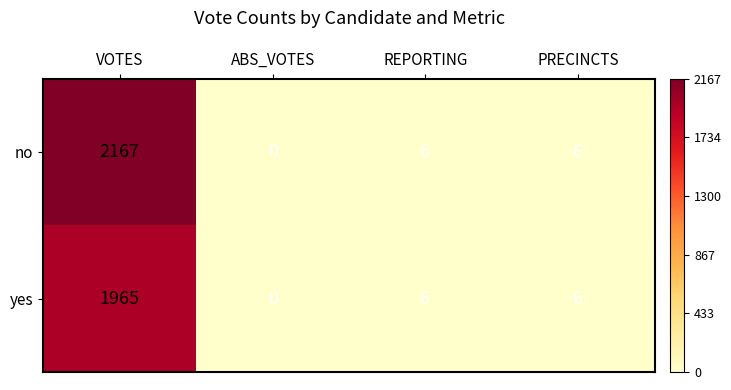

At which label does no first exceed 6?

VOTES